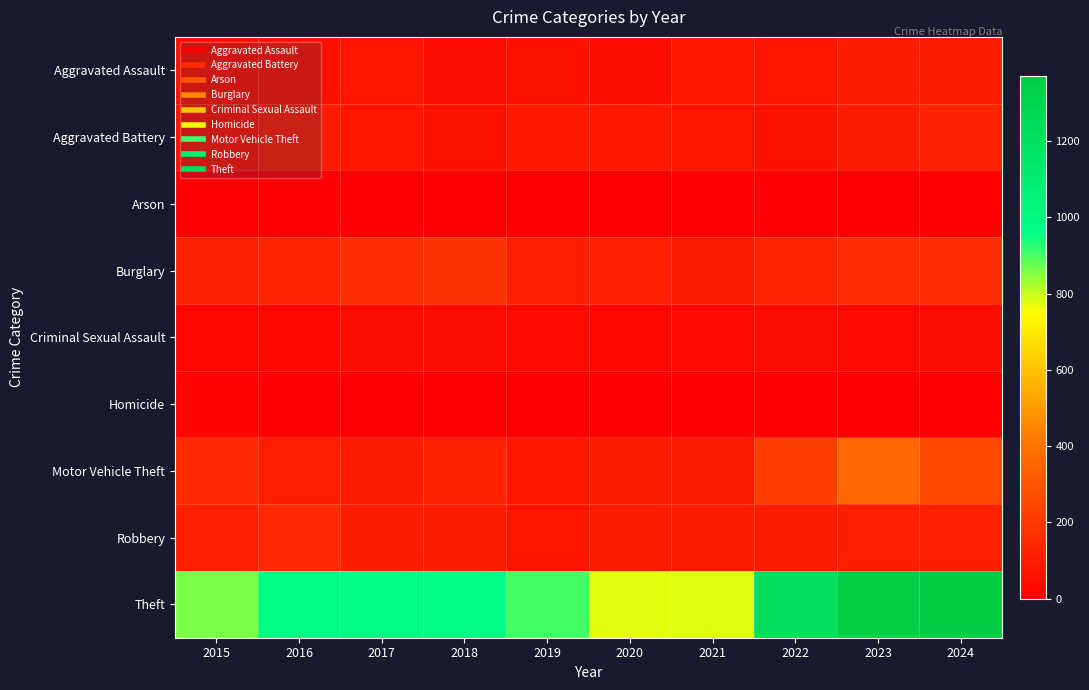

How many distinct data groups are displayed?

9